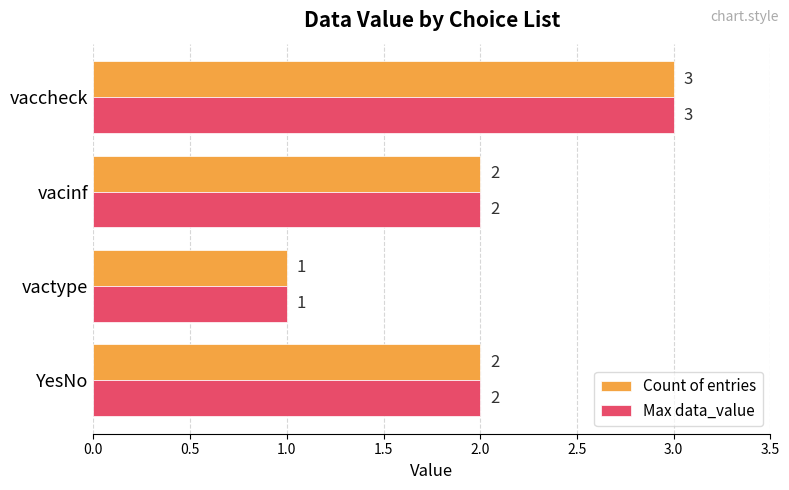

True or false: Count of entries has a value of 3 at vaccheck.

True